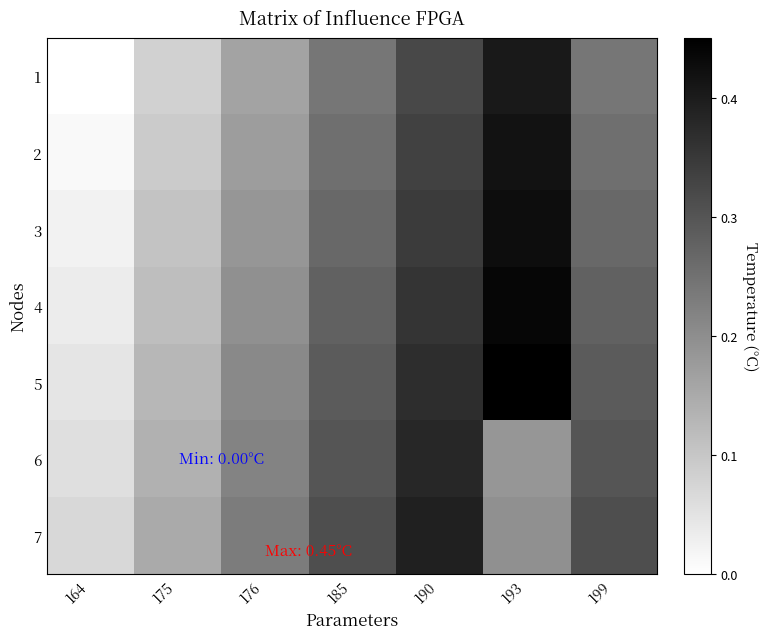

Which series has the largest range (max minus min)?

2